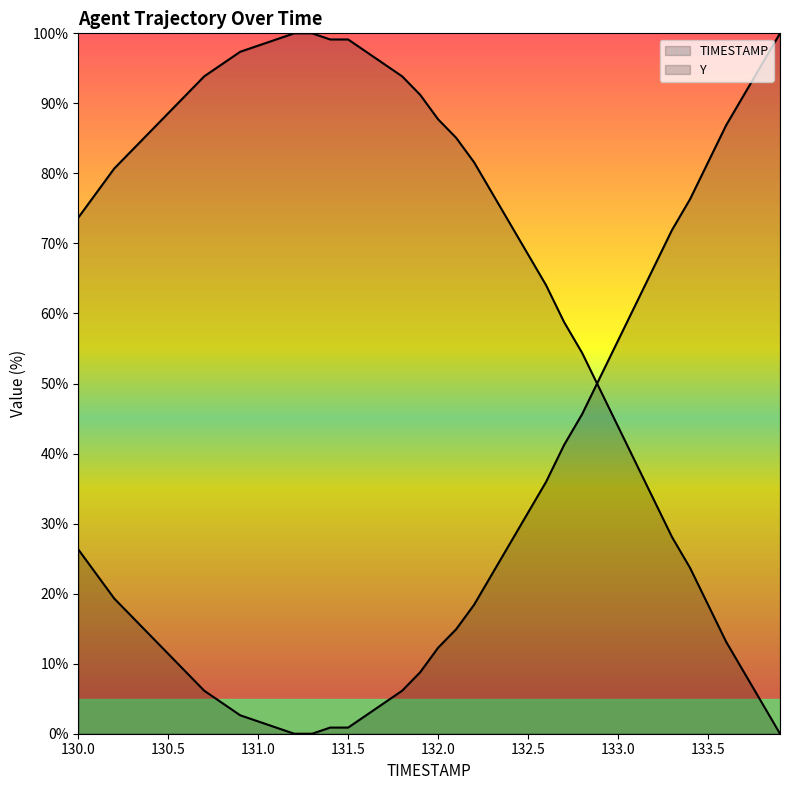

What is the change in value from 131.2 to 132.1?

+14.9